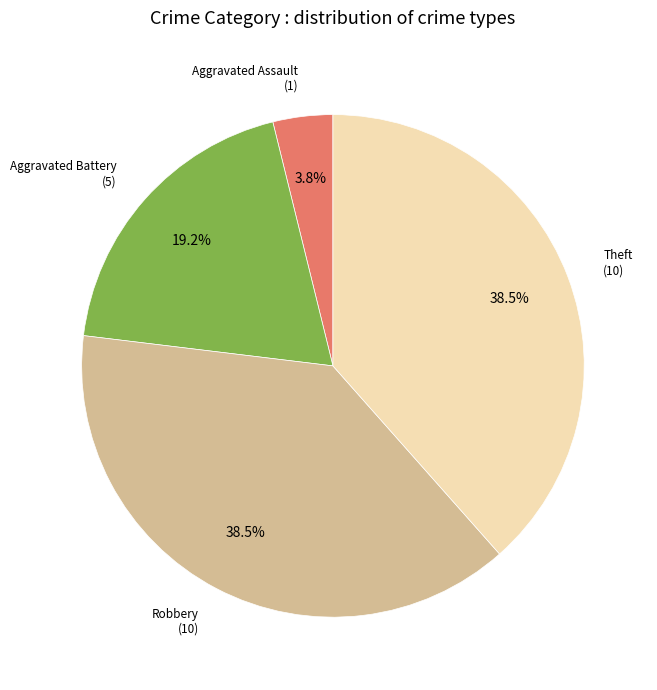

Is there any slice that represents more than half of the pie?

No